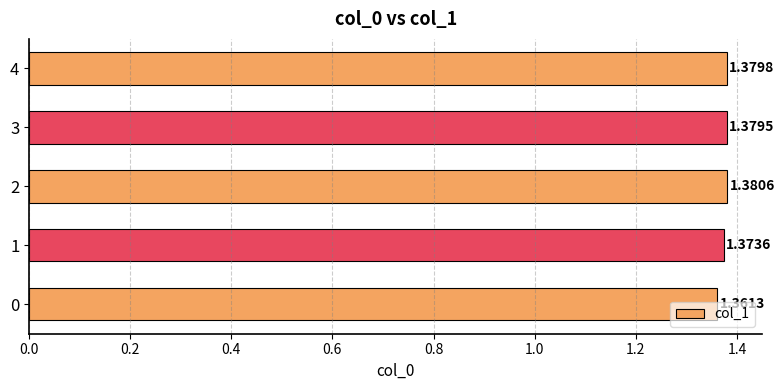

What is the ratio of the value at 4 to the value at 1?

1.0